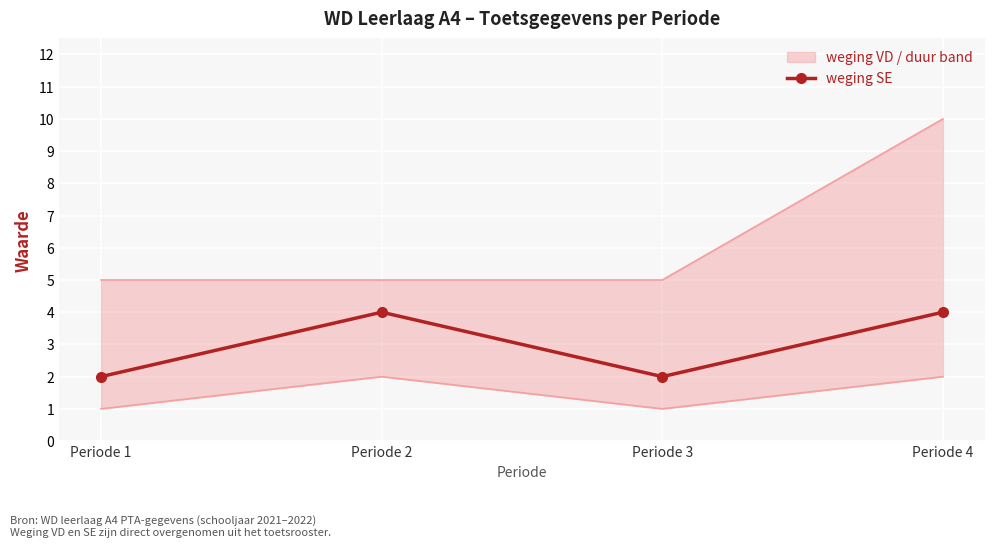

What is the difference between the maximum and minimum values?

2